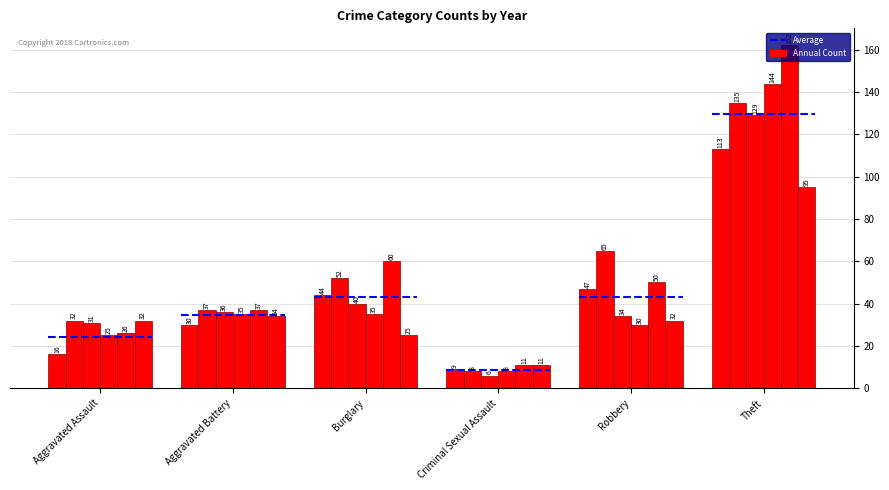

What is the total value across all series at Theft?

778